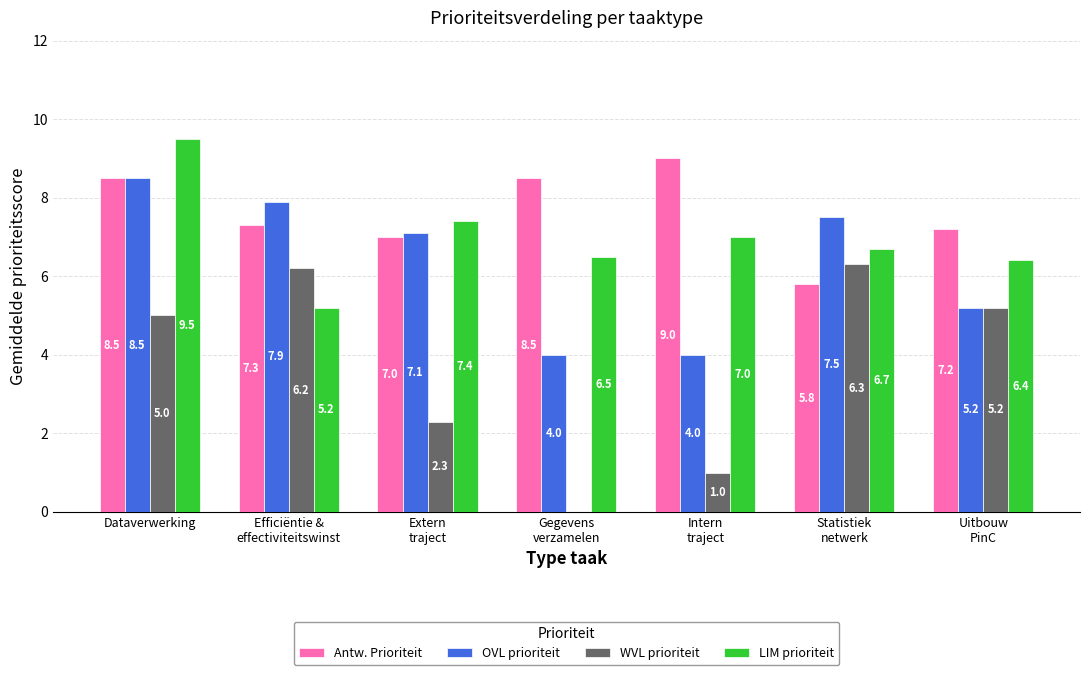

What is the sum of all Antw. Prioriteit values?

53.3